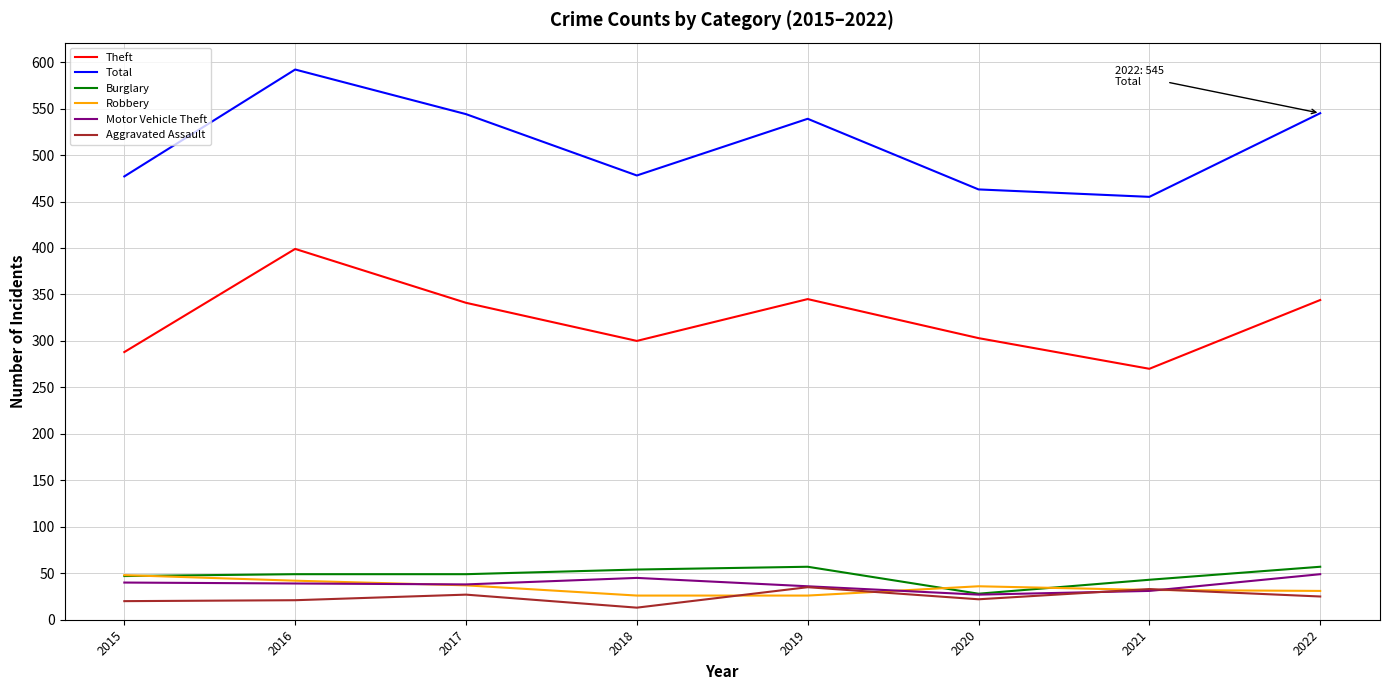

True or false: Theft and Motor Vehicle Theft intersect in this chart.

False